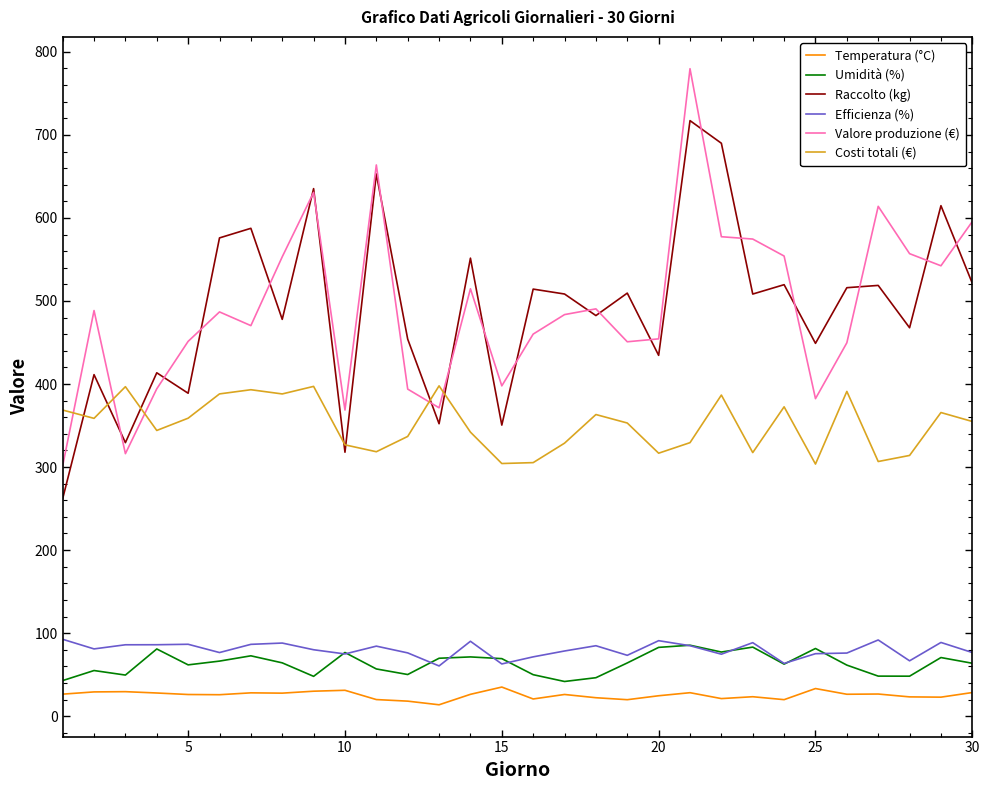

What is the maximum value shown in the chart?

779.7